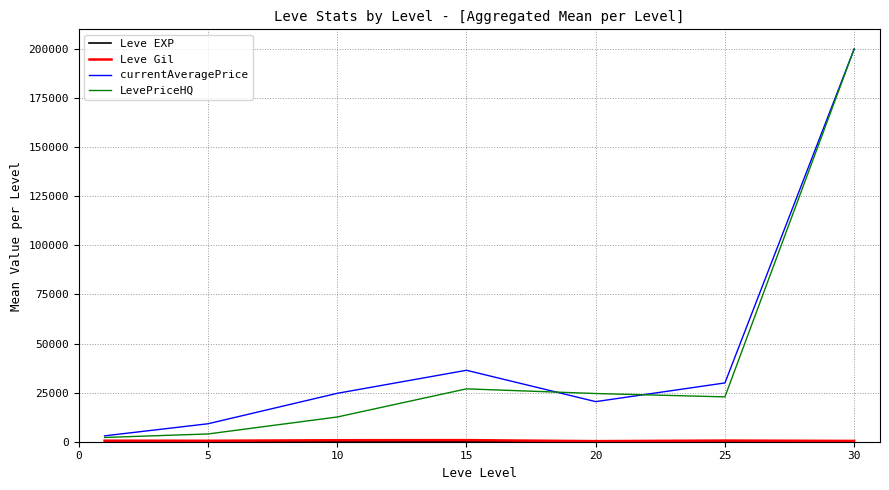

How many lines are shown in the chart?

4